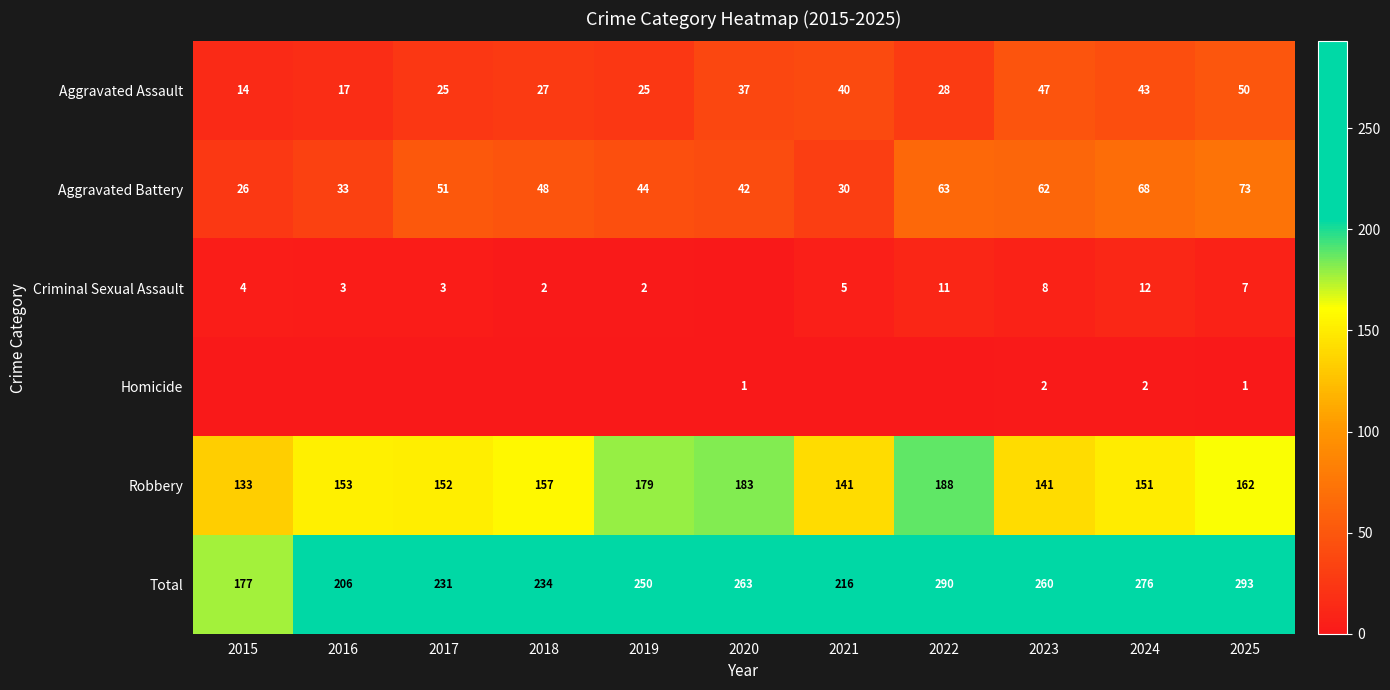

True or false: Aggravated Assault has a value of 18 at 2023.

False